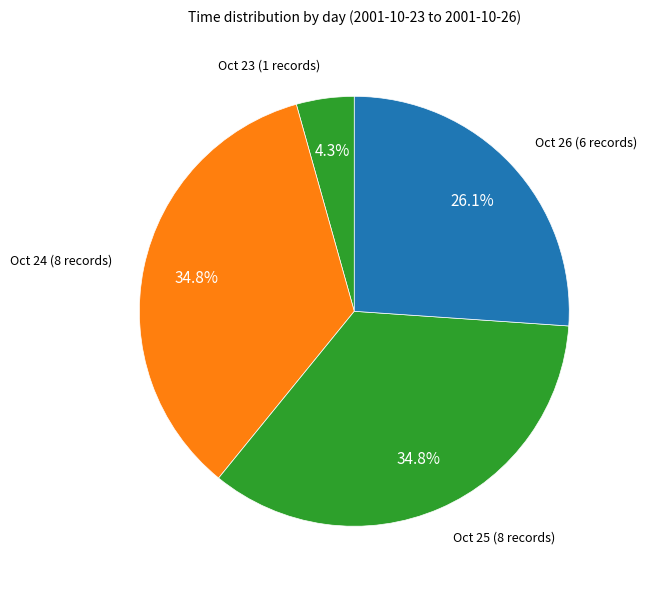

How many slices are in this pie chart?

4